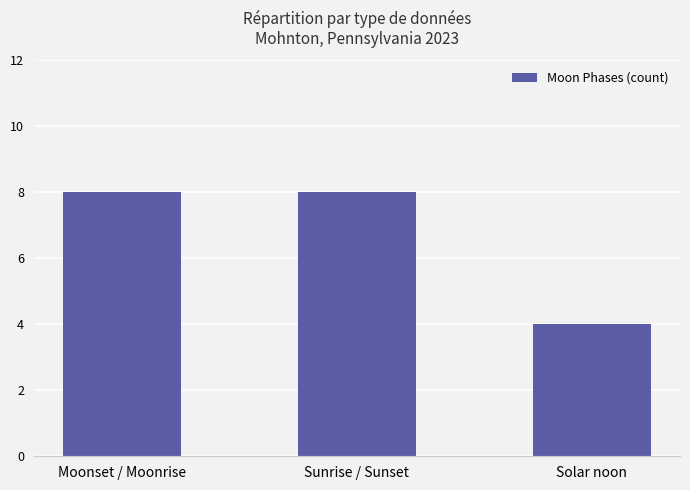

The chart shows a value of 11 at Moonset / Moonrise. True or false?

False